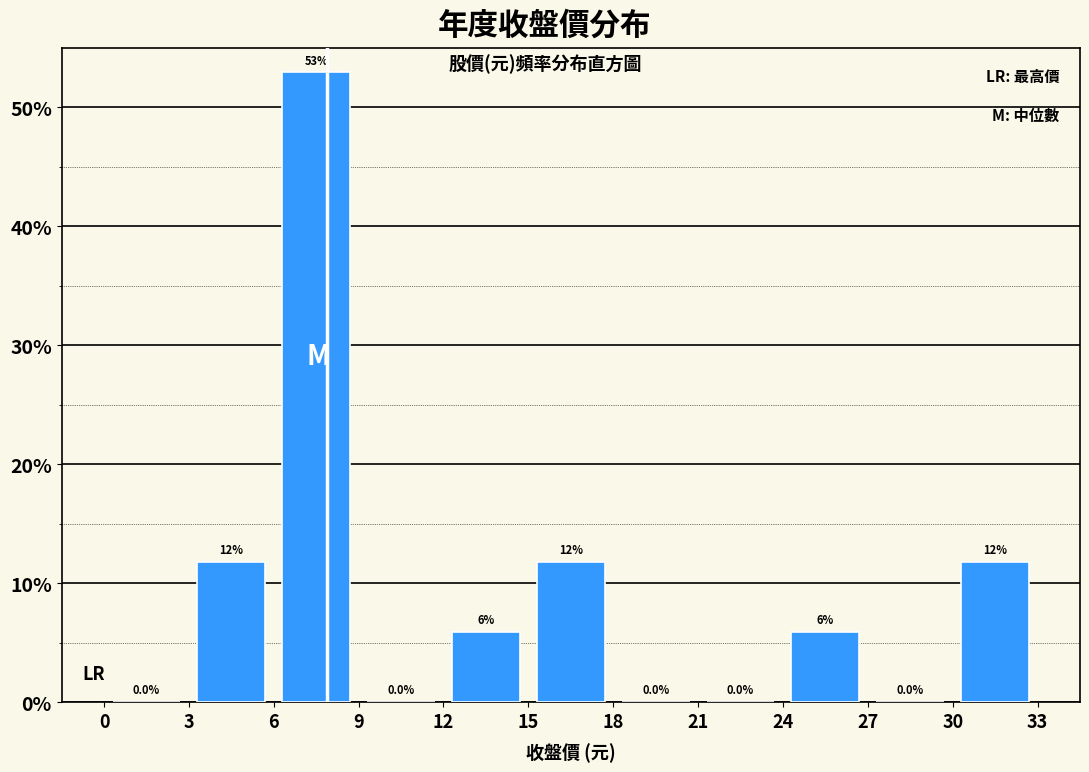

Over which range of the x-axis is the bar tallest?

6 to 9